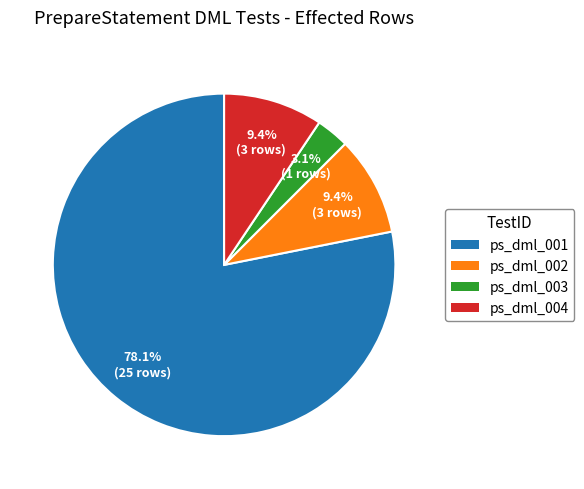

Is there any slice that represents more than half of the pie?

Yes